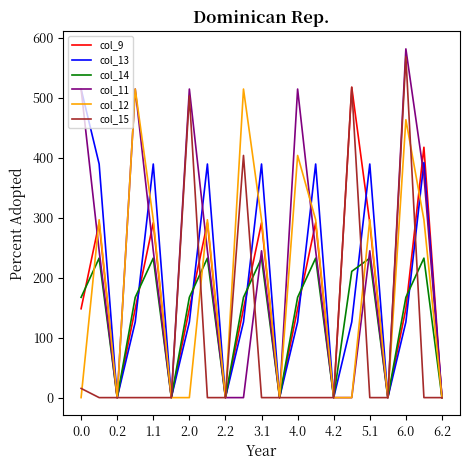

Which series has the largest total across all categories?

col_11